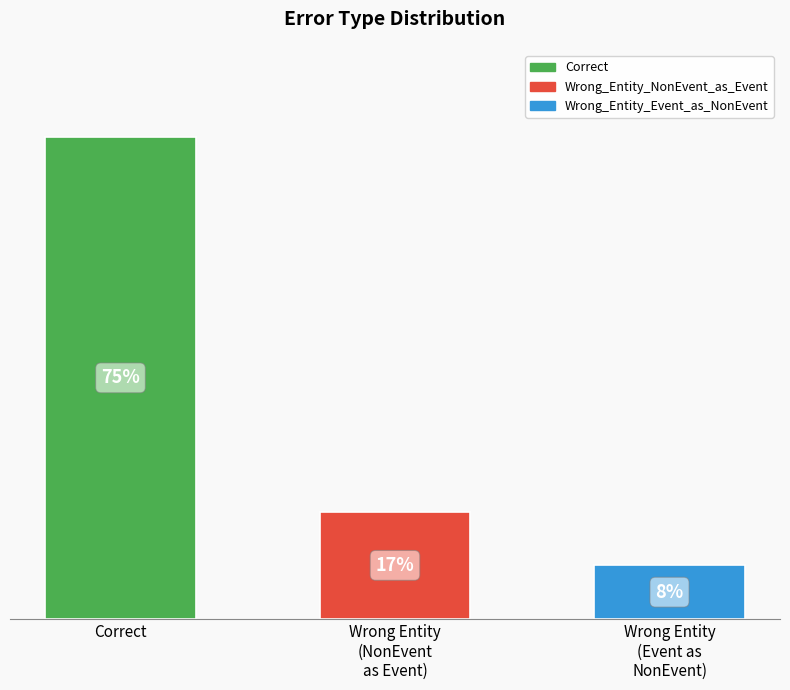

List the labels in order of value, largest first.

Correct, Wrong Entity
(NonEvent
as Event), Wrong Entity
(Event as
NonEvent)